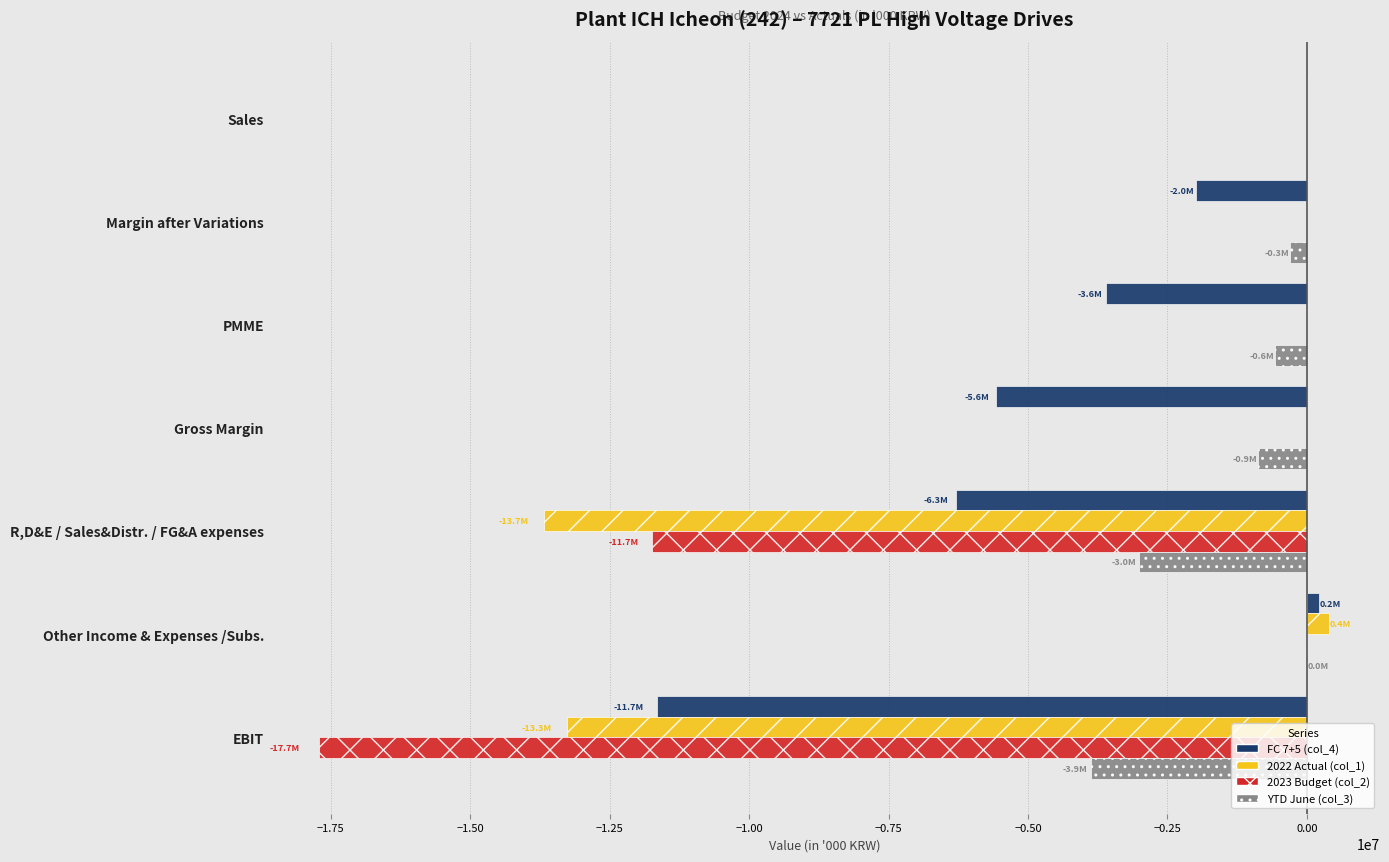

At which label does 2022 Actual (col_1) reach its peak?

Other Income & Expenses /Subs.